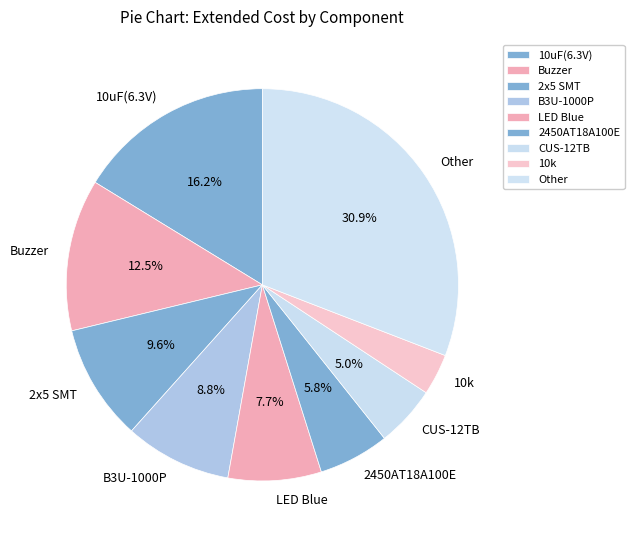

Rank the categories by value from lowest to highest.

10k, CUS-12TB, 2450AT18A100E, LED Blue, B3U-1000P, 2x5 SMT, Buzzer, 10uF(6.3V), Other